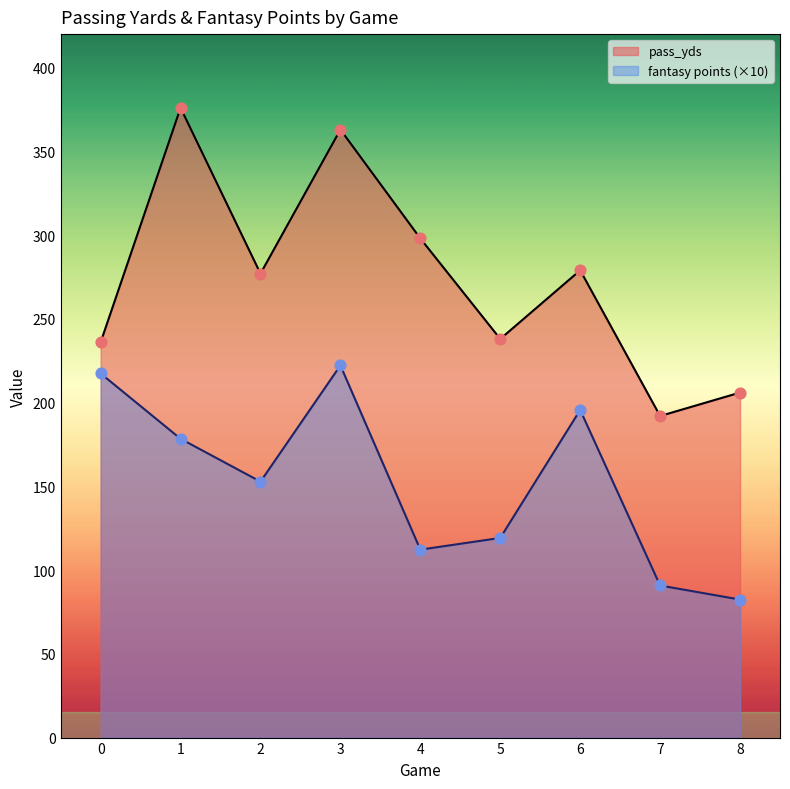

What is the total value across all series at 4?

410.2